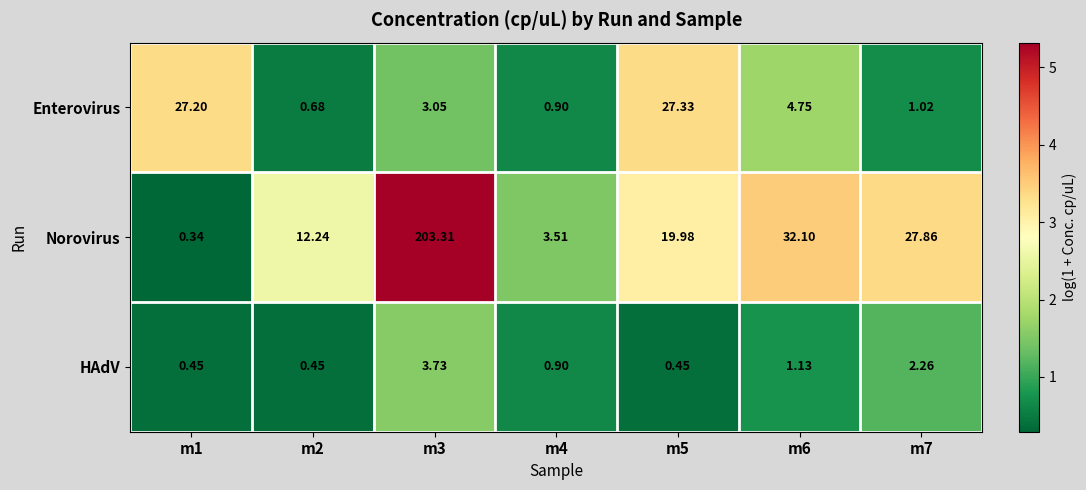

Count the number of data series in this chart.

3